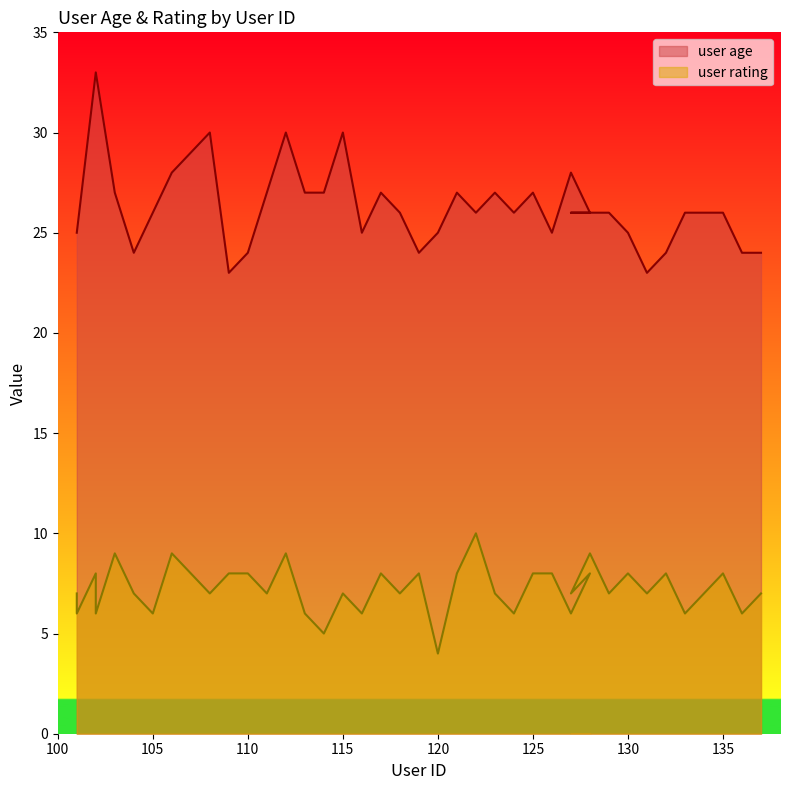

Reading left to right, list all the values displayed in this chart.

user age: 25	25	33	33	27	24	26	28	29	30	23	24	27	30	27	27	30	25	27	26	24	25	27	26	27	26	27	25	28	26	26	26	26	25	23	24	26	26	24	24
user rating: 7	6	8	6	9	7	6	9	8	7	8	8	7	9	6	5	7	6	8	7	8	4	8	10	7	6	8	8	6	8	7	9	7	8	7	8	6	8	6	7